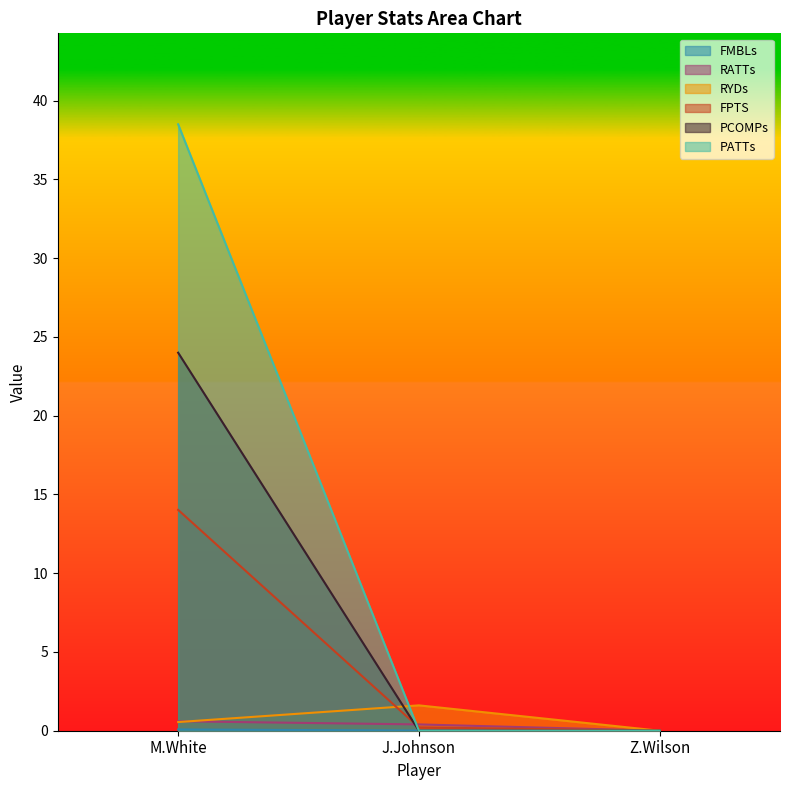

What are all the series names shown in the legend?

FMBLs, RATTs, RYDs, FPTS, PCOMPs, PATTs